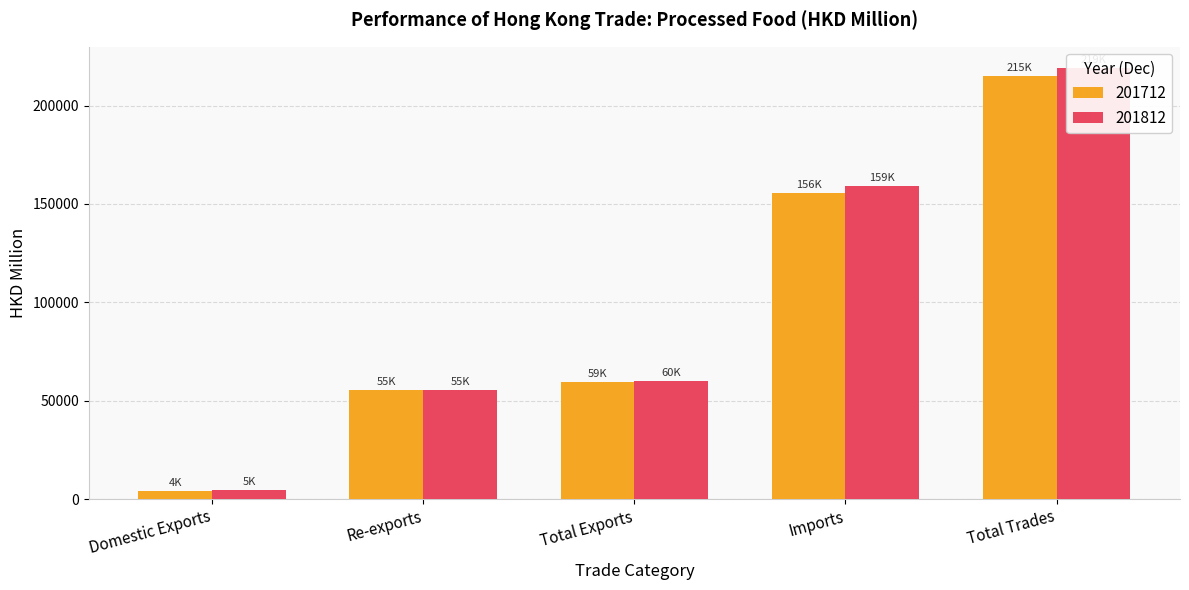

Is it true that 201712 equals 55355.8 at Re-exports?

True